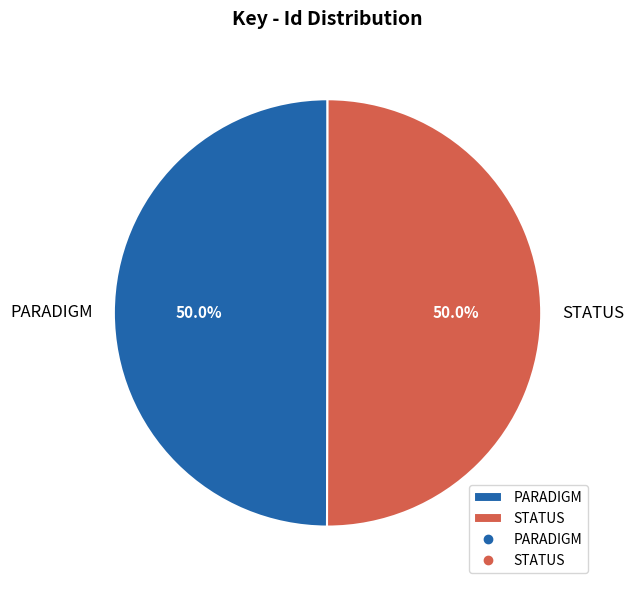

What is the total percentage of PARADIGM and STATUS?

100.0%